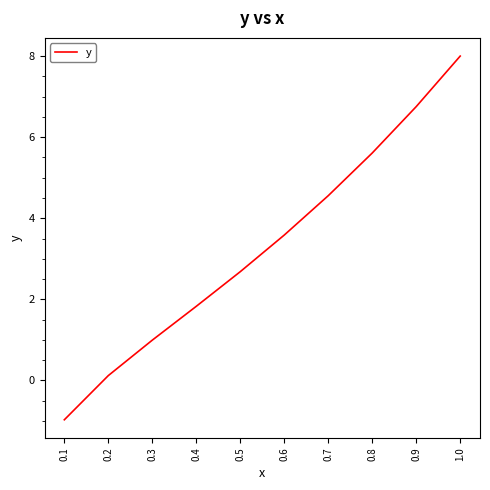

What is the minimum value shown in the chart?

-1.0